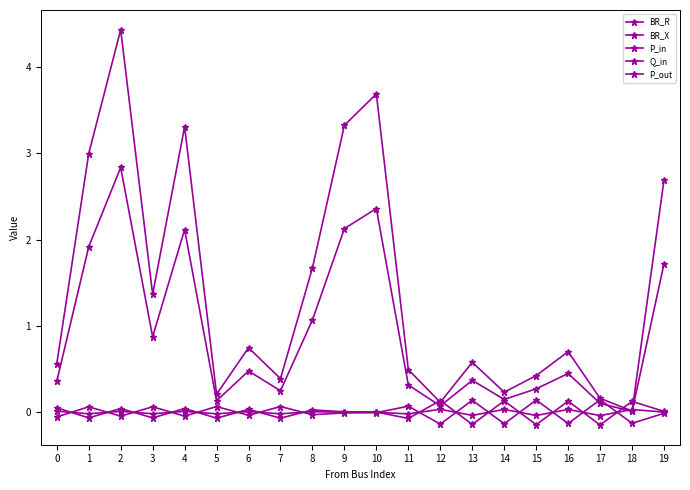

How many distinct data groups are displayed?

5